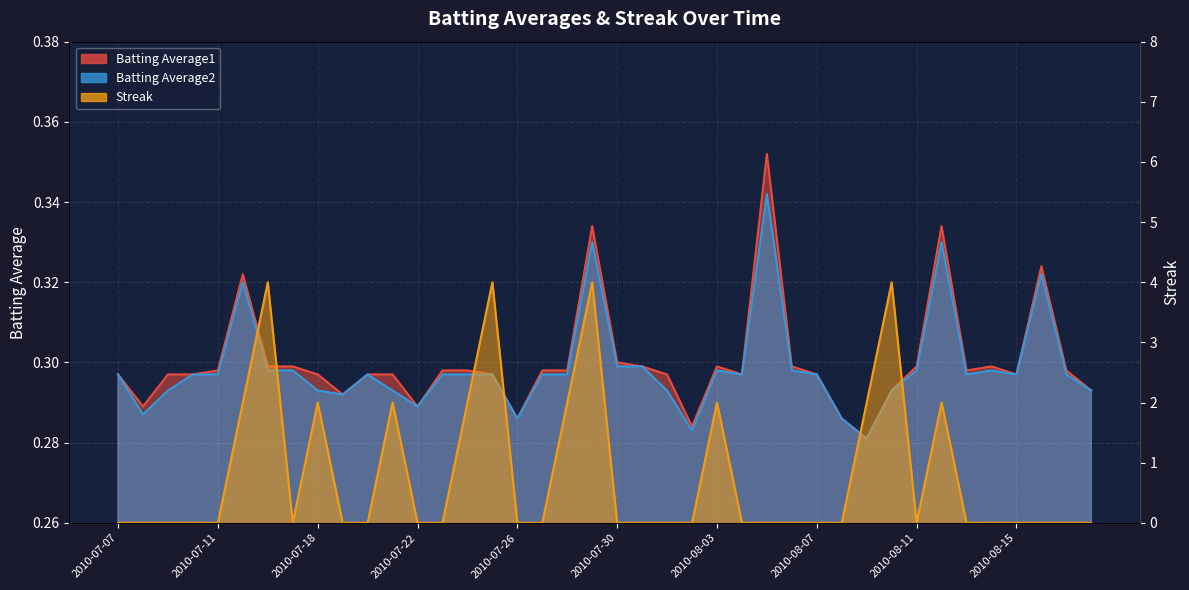

What position from the right is 2010-07-09?

38